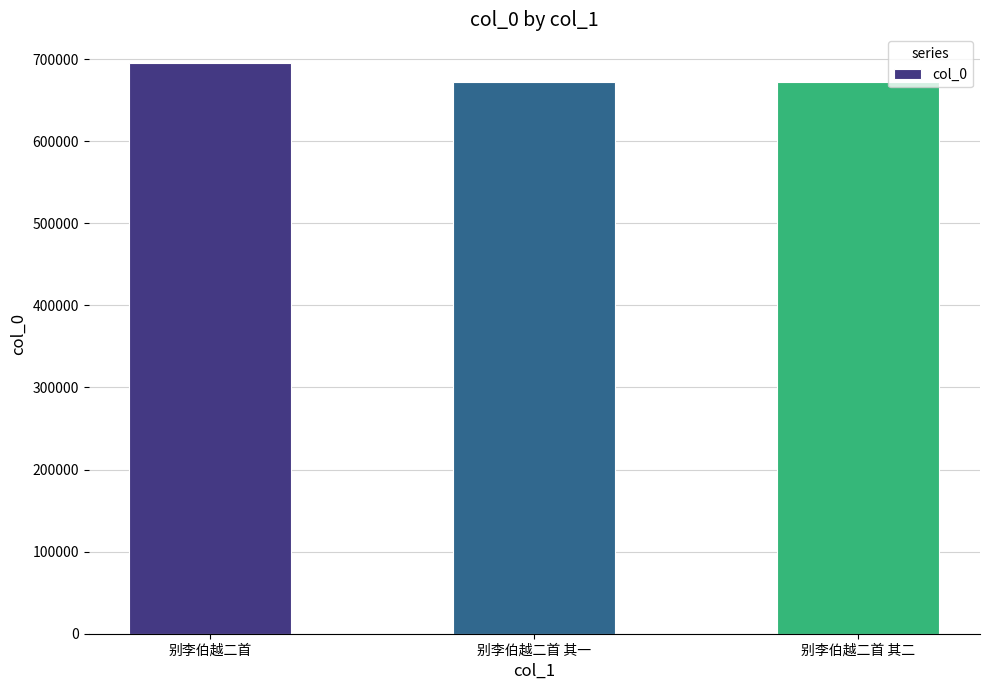

Which category has the highest value across all series?

别李伯越二首